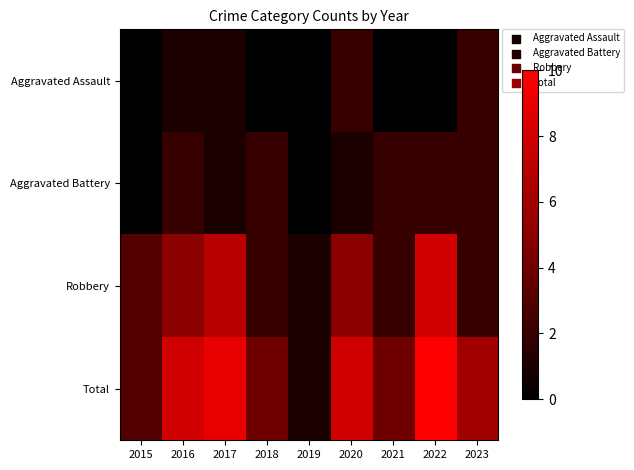

Reading left to right, extract all data points from this chart.

Aggravated Assault: 2015=0	2016=1	2017=1	2018=0	2019=0	2020=2	2021=0	2022=0	2023=2
Aggravated Battery: 2015=0	2016=2	2017=1	2018=2	2019=0	2020=1	2021=2	2022=2	2023=2
Robbery: 2015=3	2016=5	2017=7	2018=2	2019=1	2020=5	2021=2	2022=8	2023=2
Total: 2015=3	2016=8	2017=9	2018=4	2019=1	2020=8	2021=4	2022=10	2023=6